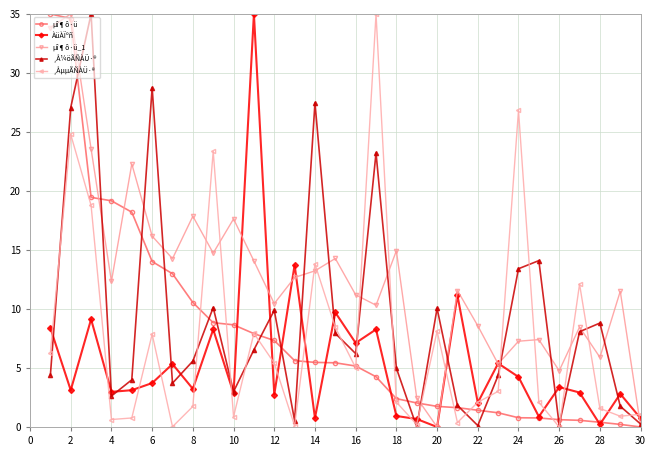

What is the value of the µî¶ô·ü point at the 13th from the left?

5.6